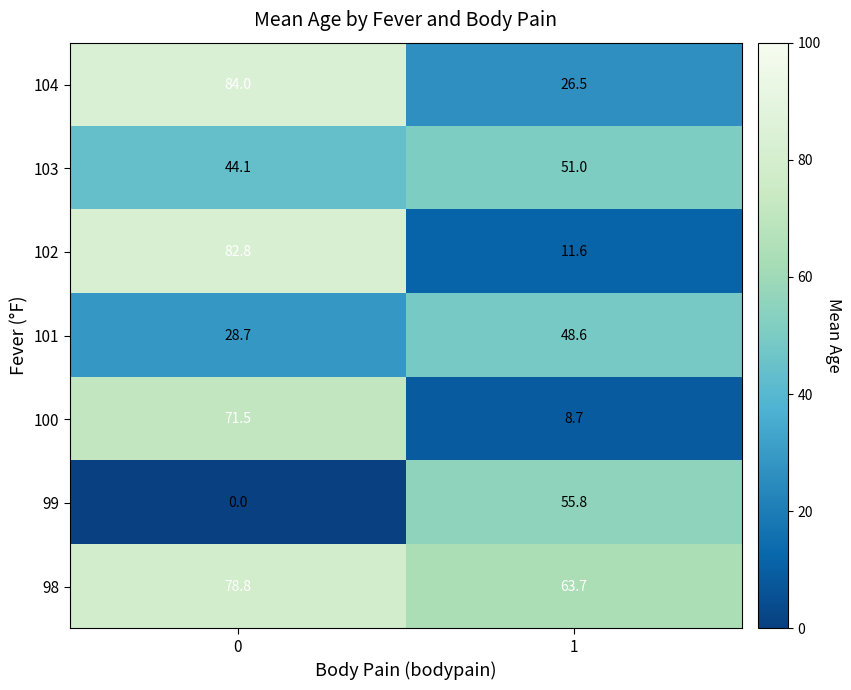

Rank the series at 1 from highest to lowest value.

98, 99, 103, 101, 104, 102, 100